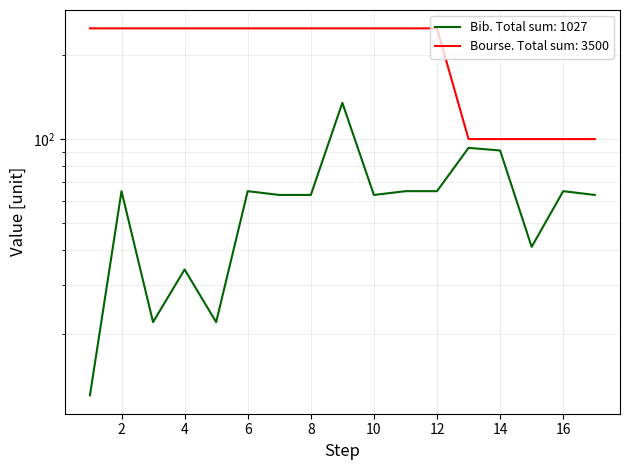

What is the approximate value of Bourse at 3, to the nearest 50?

250